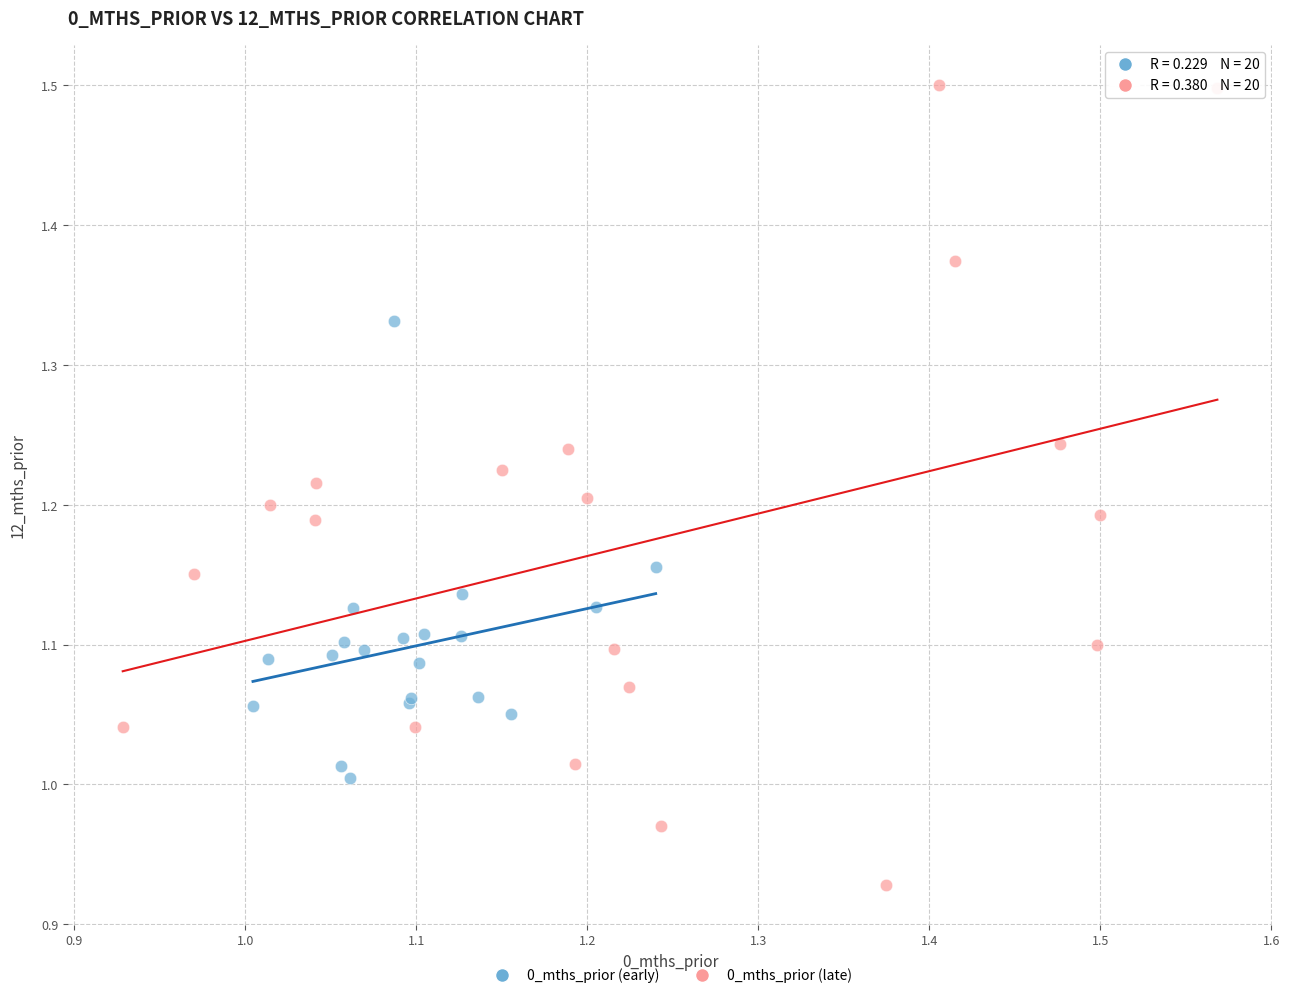

What are all the series names shown in the legend?

0_mths_prior (early), 0_mths_prior (late)